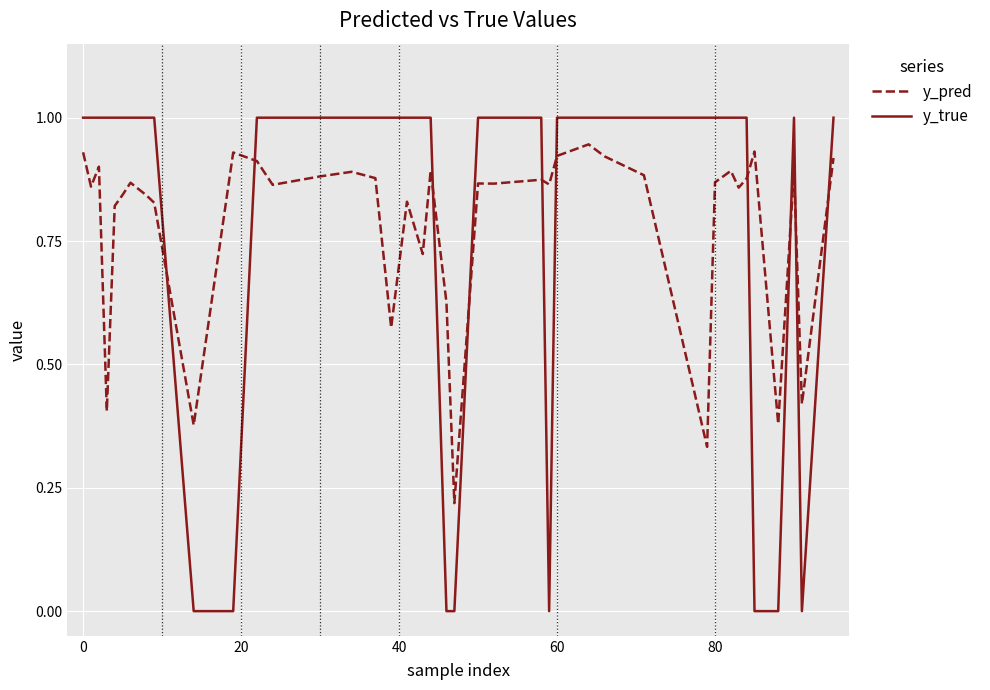

What is the maximum value for y_true?

1.0